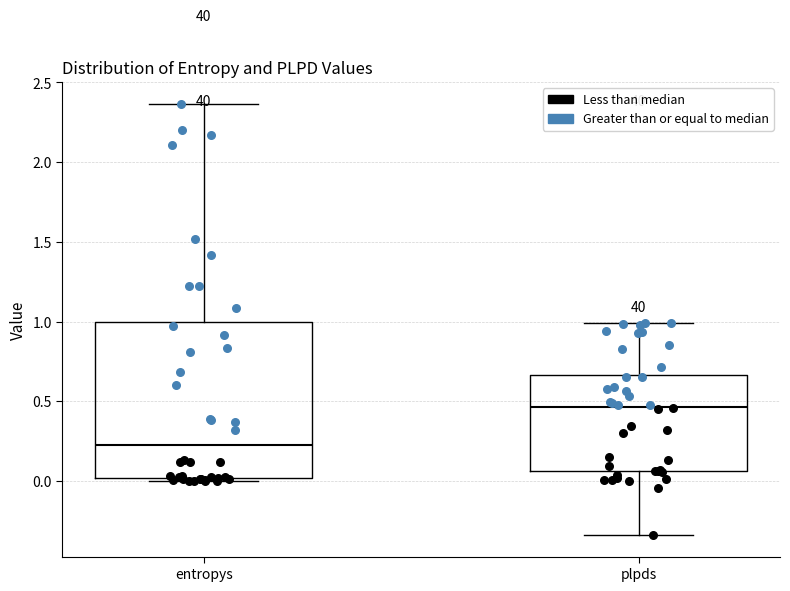

Where is the lower edge of the box for entropys on the y-axis? The values are not printed on the chart, so give them approximately, as read against the axis.

0.00